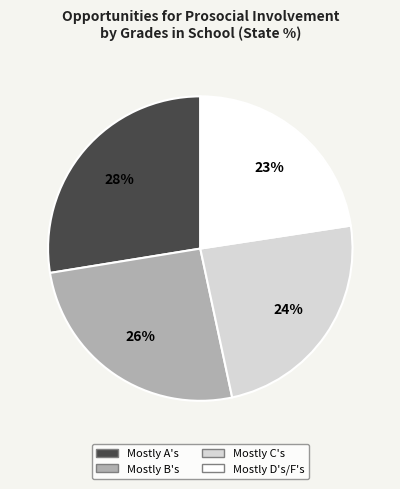

To the nearest percent, what percentage of the pie is Mostly C's?

24%